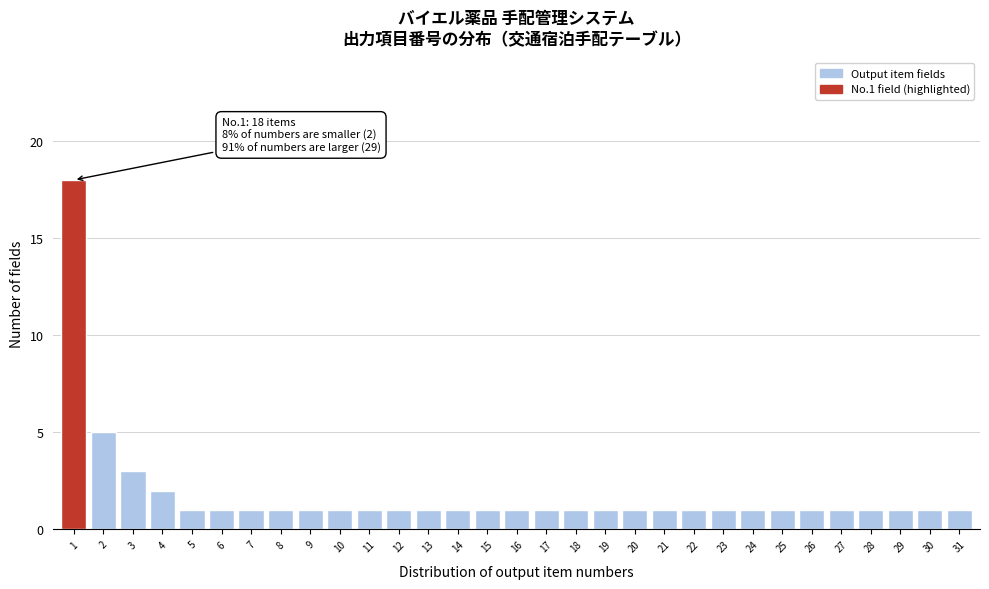

What is the value of the 15th bar from the left?

1